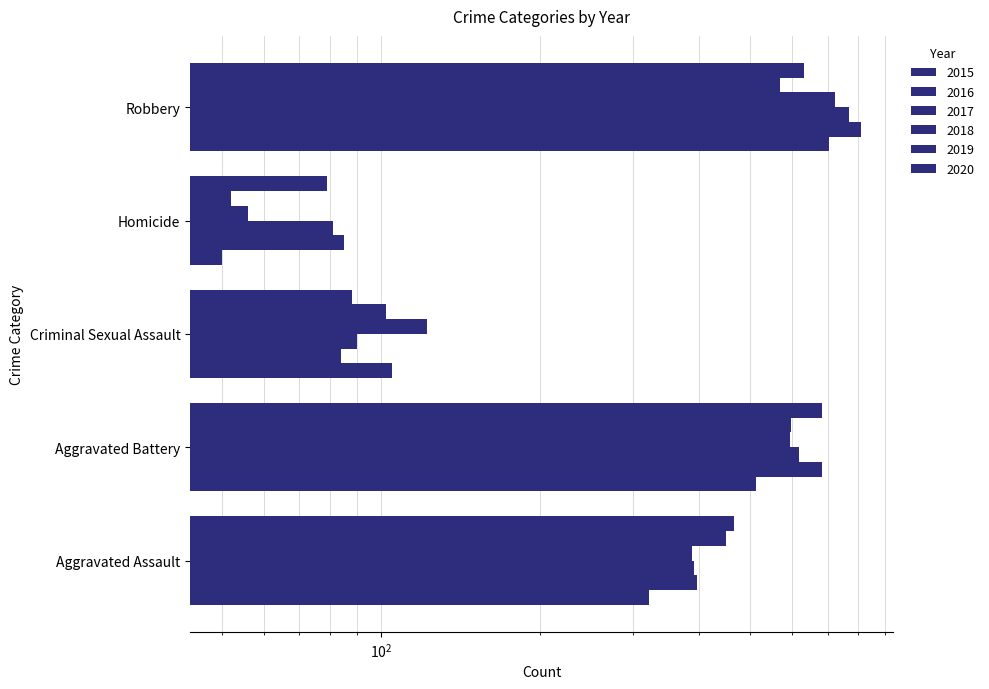

Is the value of 2020 at Homicide greater than the value of 2019 at Aggravated Assault?

No